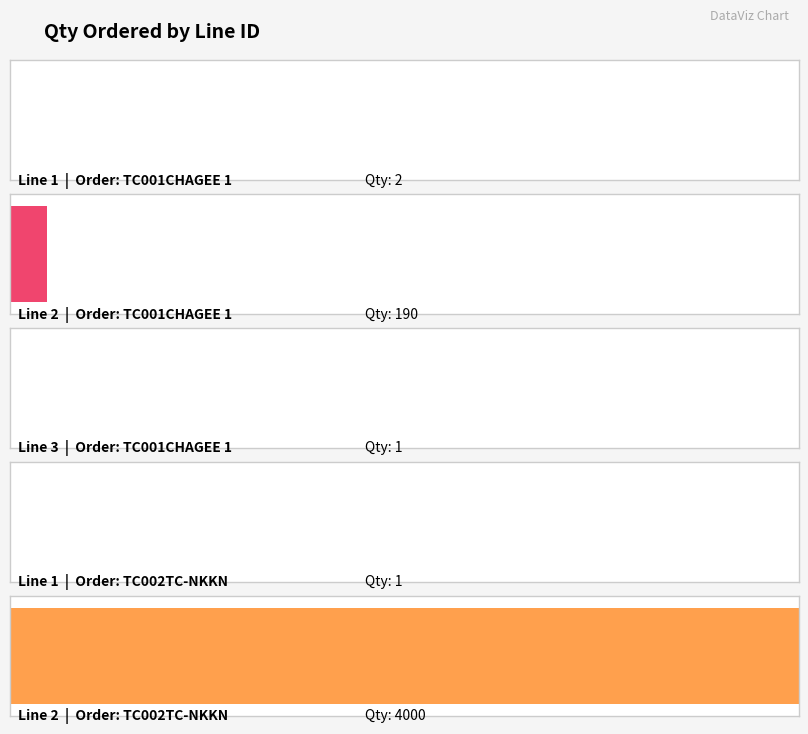

Which has a higher value, 2 or 2?

2